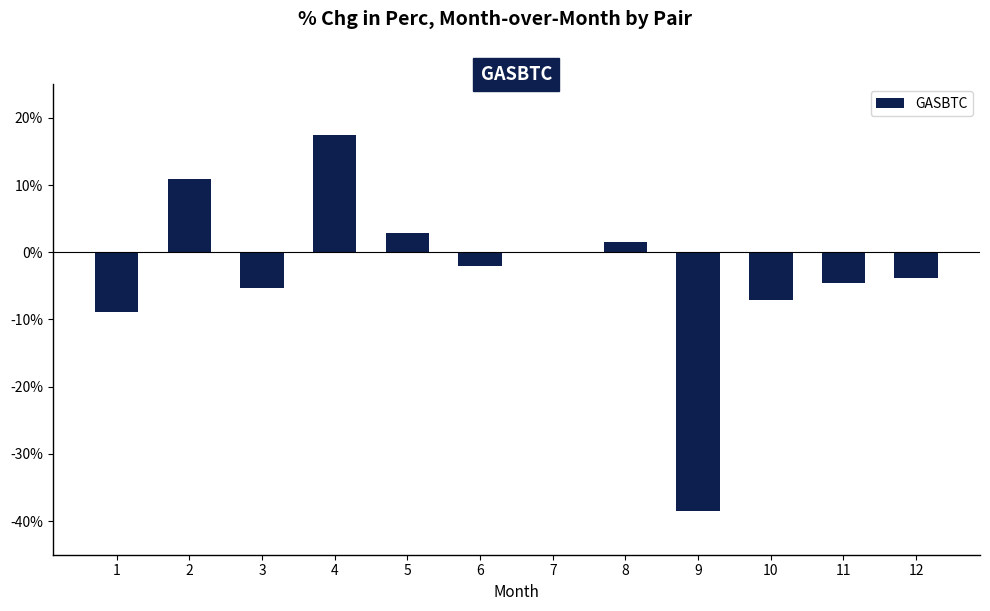

What is the maximum value shown in the chart?

17.5